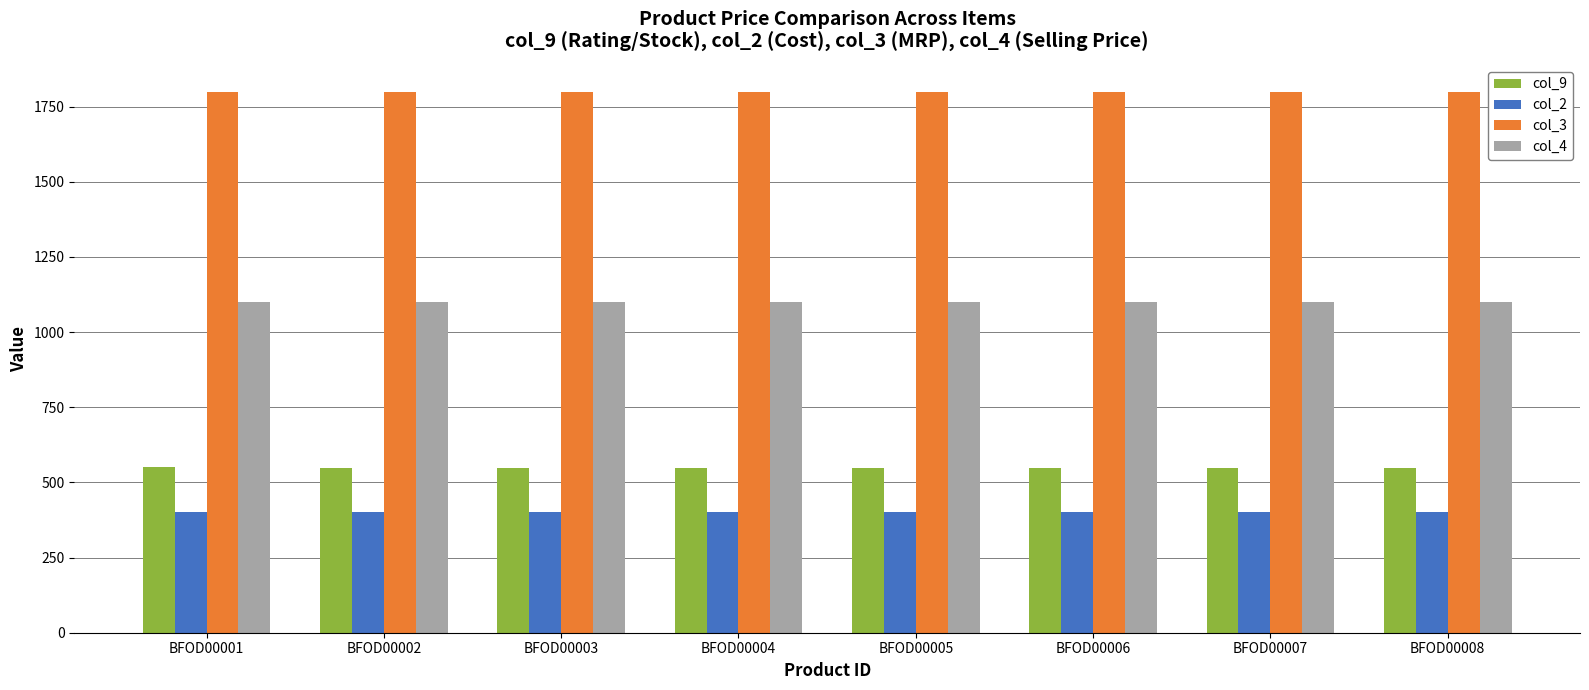

Rank the series by their maximum value, from lowest to highest.

col_2, col_9, col_4, col_3